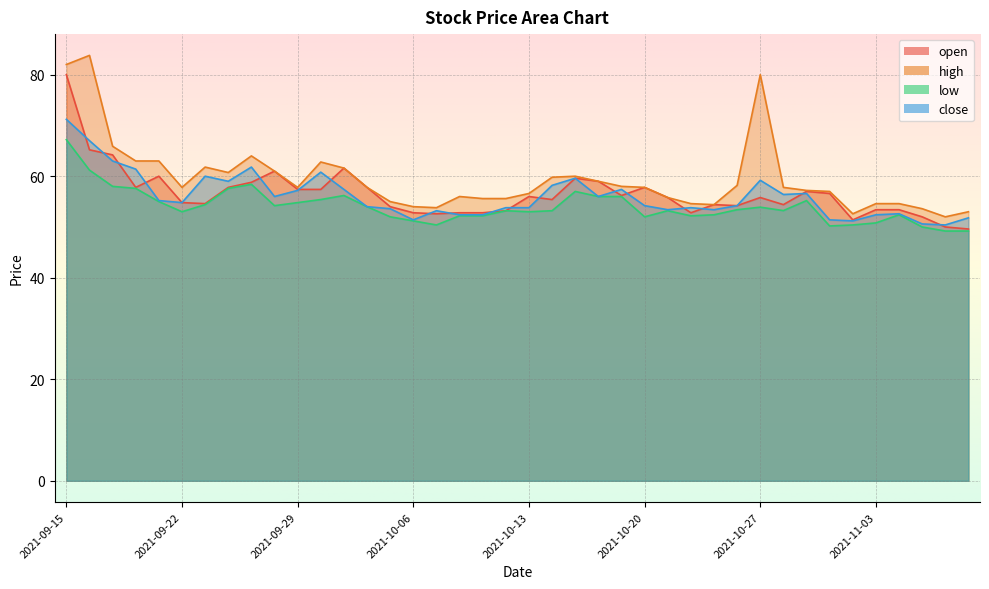

How many data points does each series have?

40